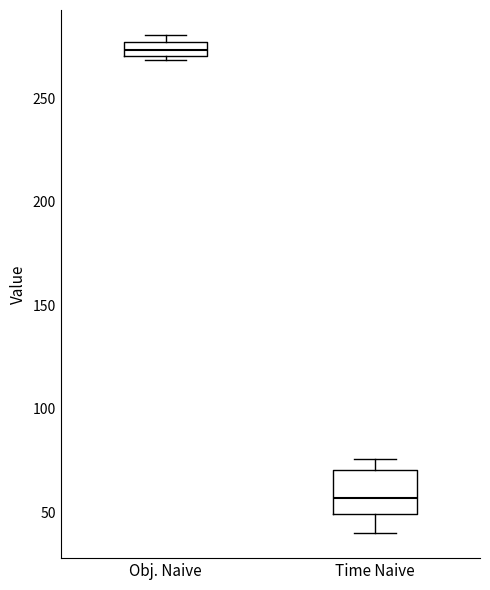

Where is the lower edge of the box for Obj. Naive on the y-axis? The values are not printed on the chart, so give them approximately, as read against the axis.

270